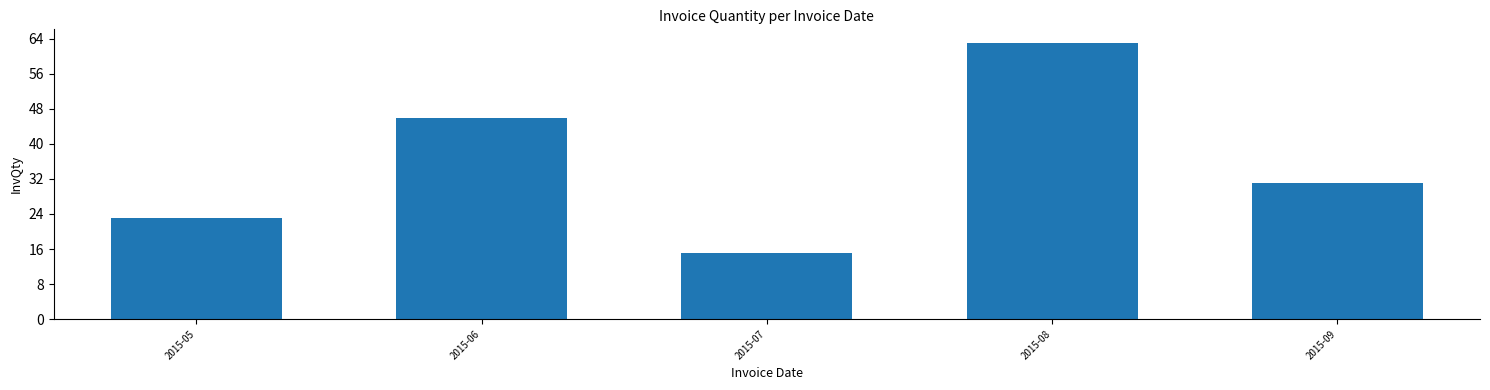

Count the values in the range 23 to 46.

3